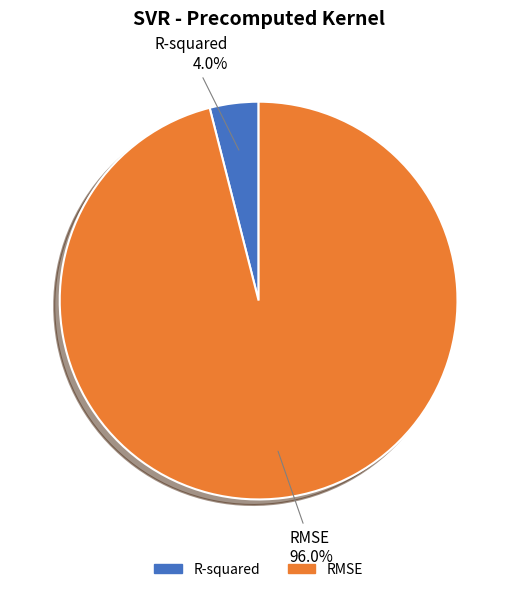

Which slice is the largest?

RMSE